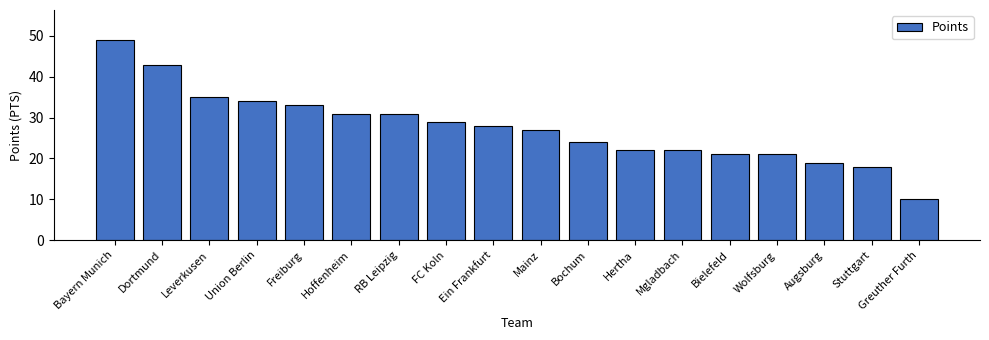

Reading left to right, extract all data points from this chart.

49	43	35	34	33	31	31	29	28	27	24	22	22	21	21	19	18	10